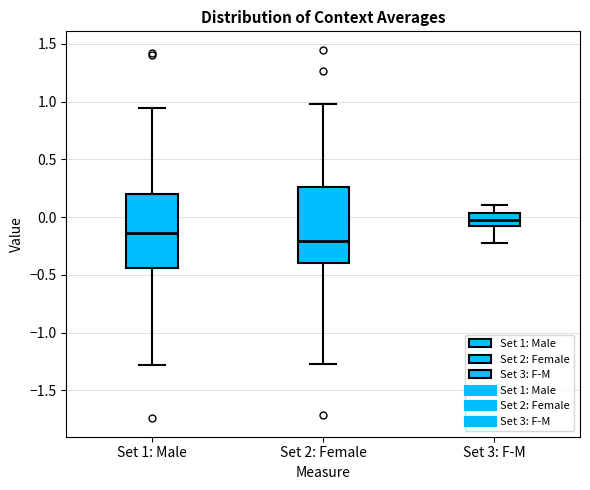

Where is the lower edge of the box for Set 3: F-M on the y-axis? The values are not printed on the chart, so give them approximately, as read against the axis.

-0.10